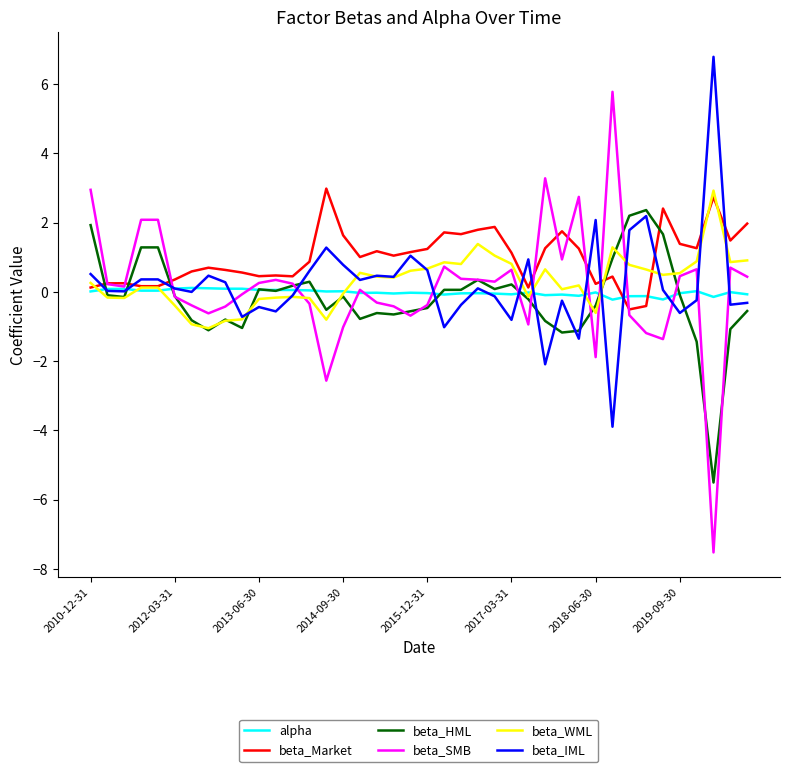

What is the highest value of the beta_SMB series?

5.8